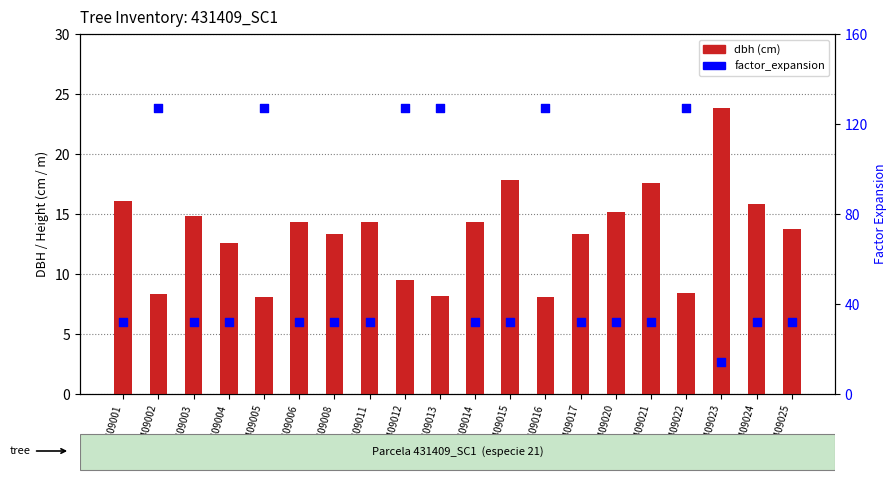

At which category is the sum across all series the highest?

431409012